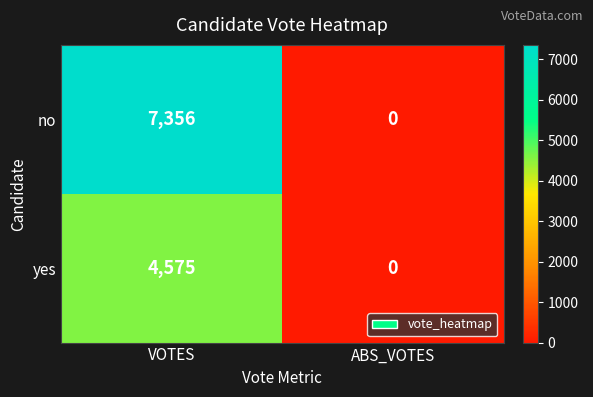

True or false: yes has a value of 4575 at VOTES.

True